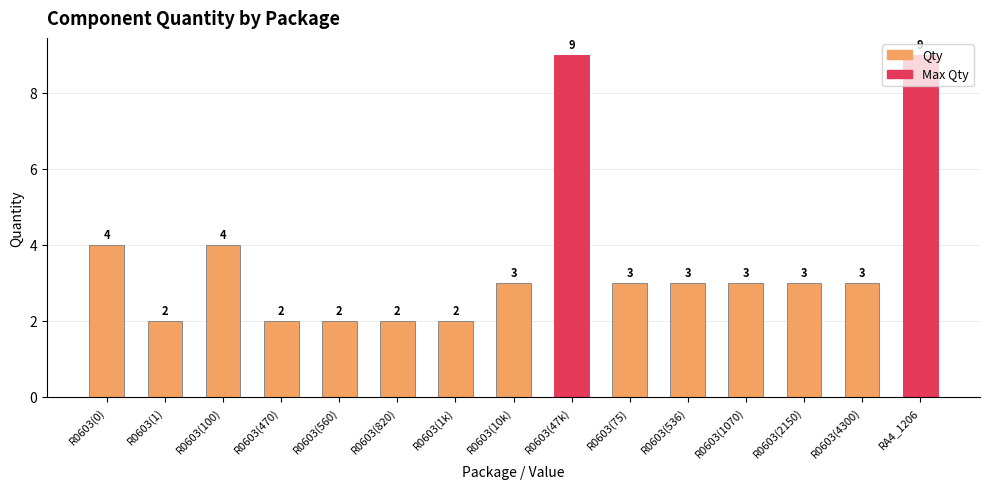

What is the label of the 13th bar from the right?

R0603(100)